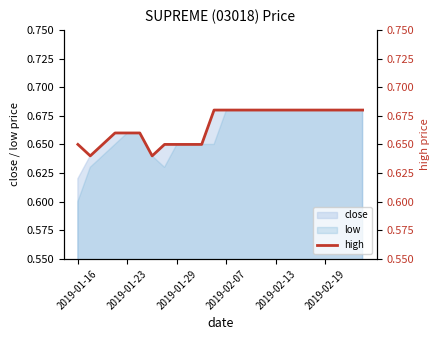

The value of close at 2019-01-16 is 0.2. True or false?

False